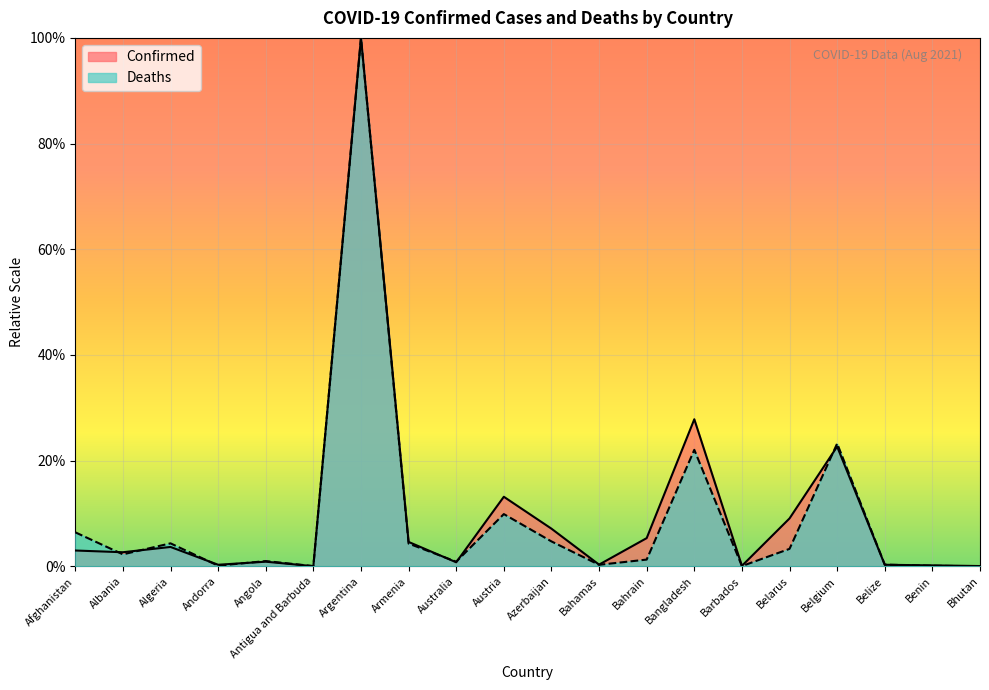

What are all the series names shown in the legend?

Confirmed, Deaths